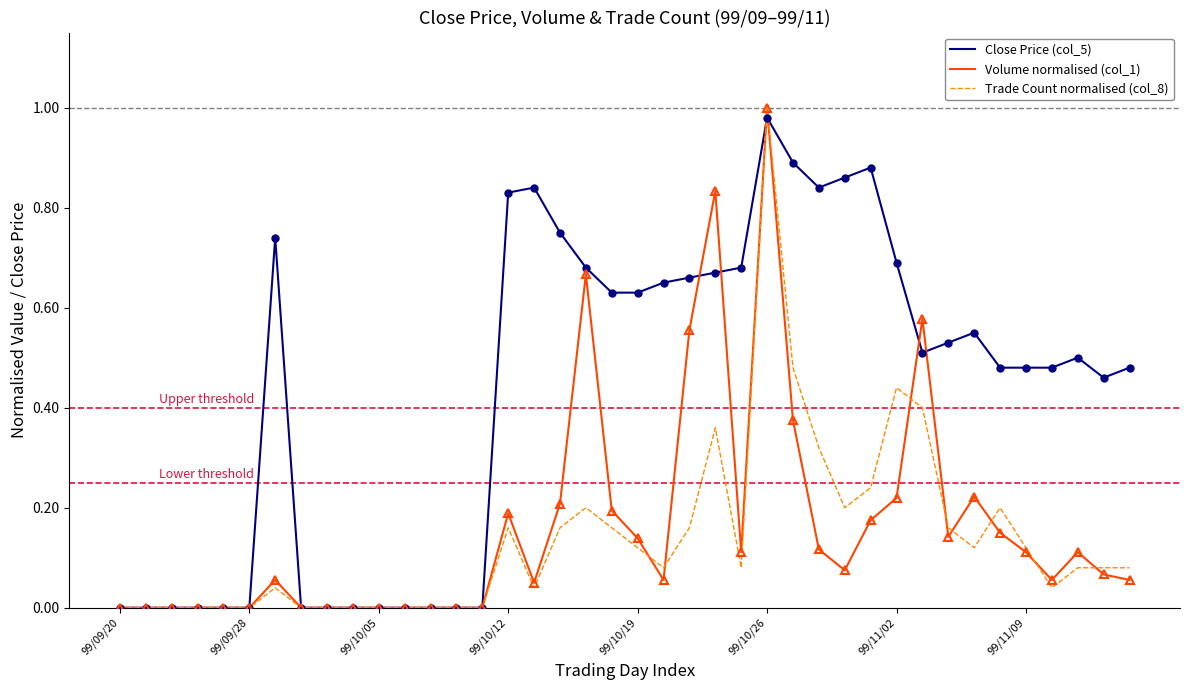

Which series has the largest total across all categories?

Close Price (col_5)